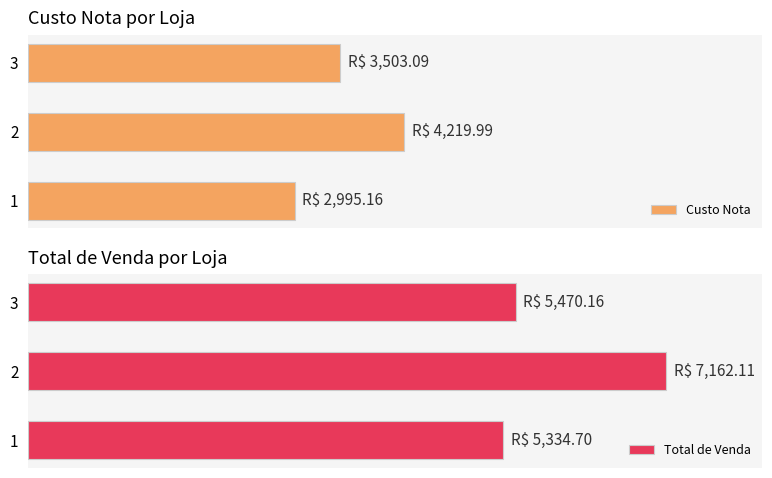

Is the value of Total de Venda at 1 greater than the value of Custo Nota at 1?

Yes